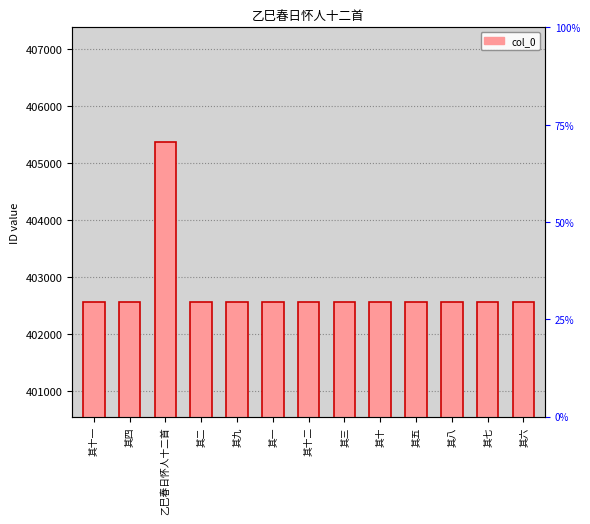

What is the difference between the second highest and second lowest values?

10